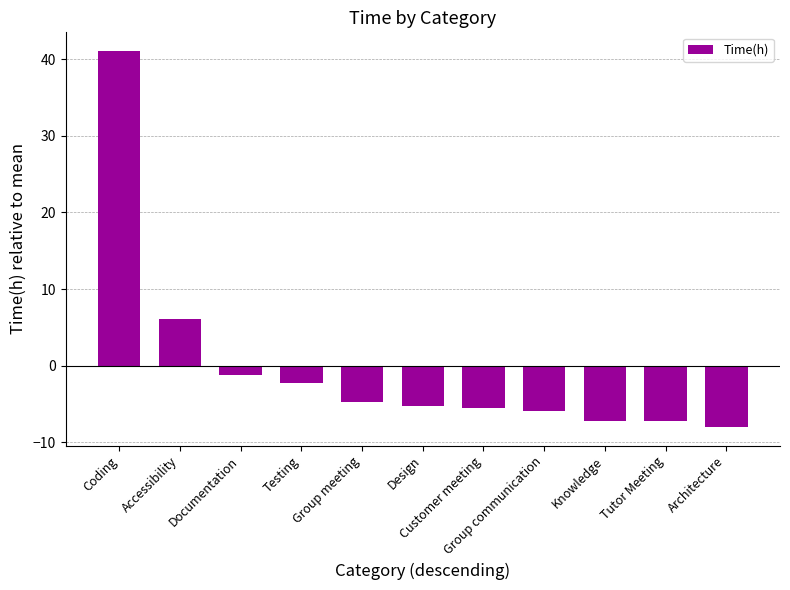

At which label does the data first exceed -5?

Coding